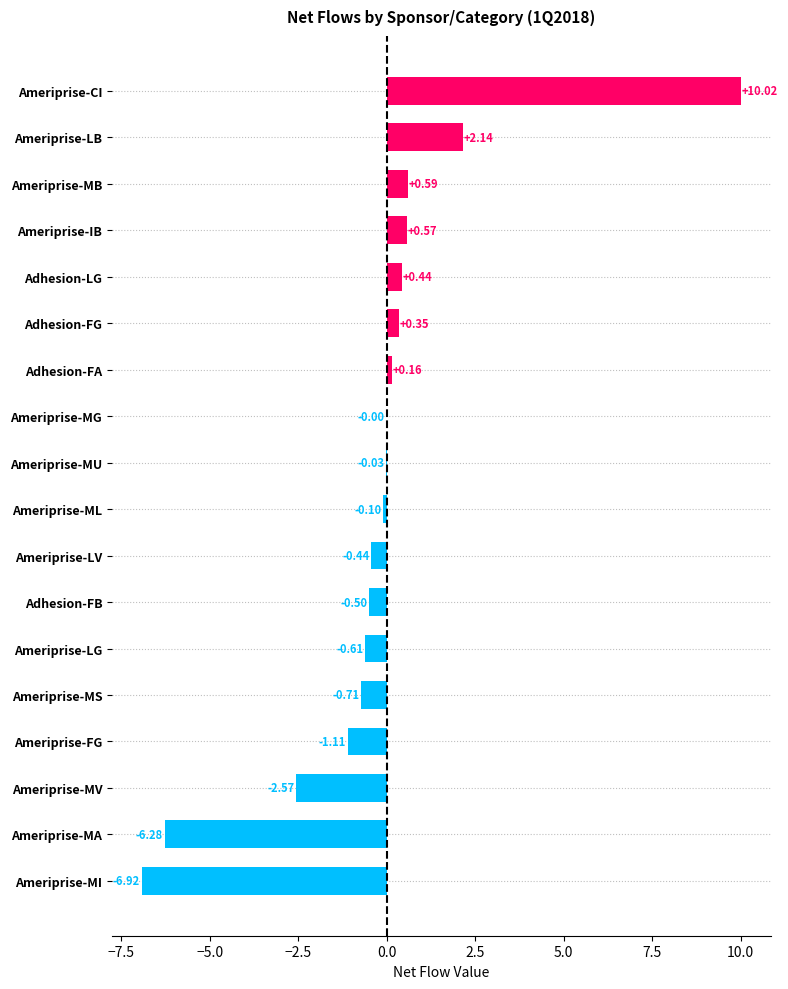

What is the change in value from Ameriprise-MU to Ameriprise-MB?

+0.6